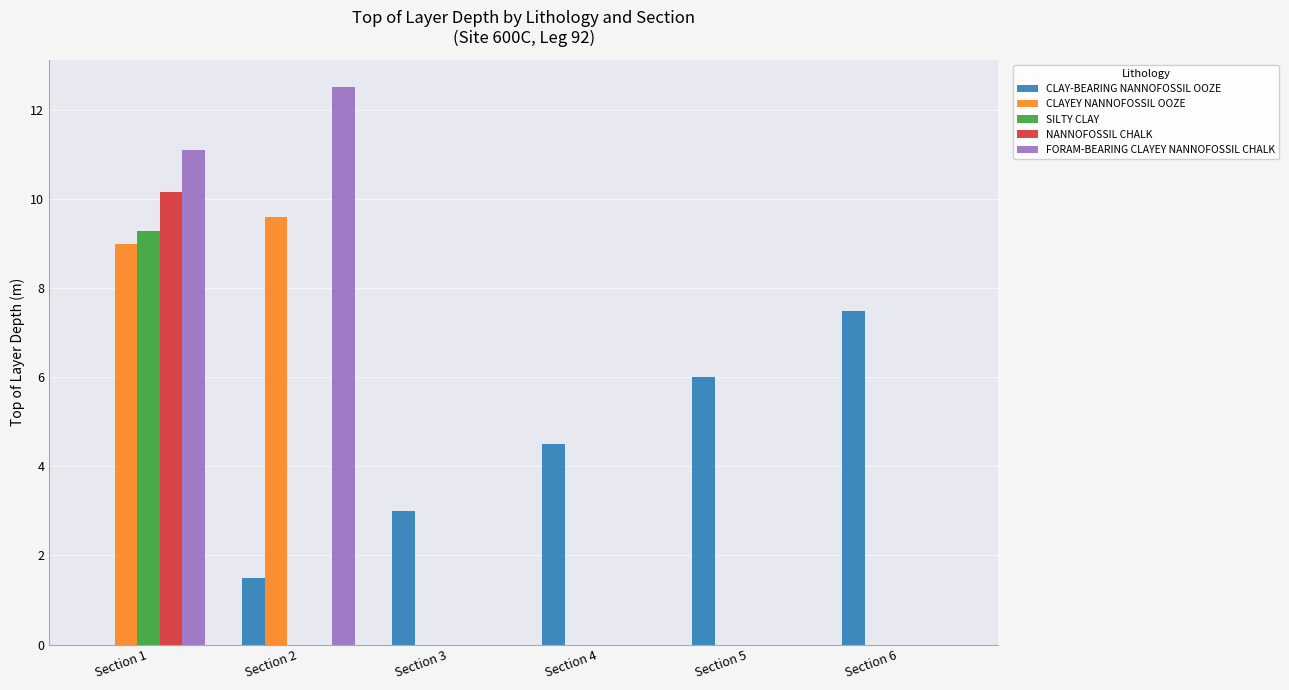

Is the value of NANNOFOSSIL CHALK at Section 4 greater than the value of CLAY-BEARING NANNOFOSSIL OOZE at Section 5?

No